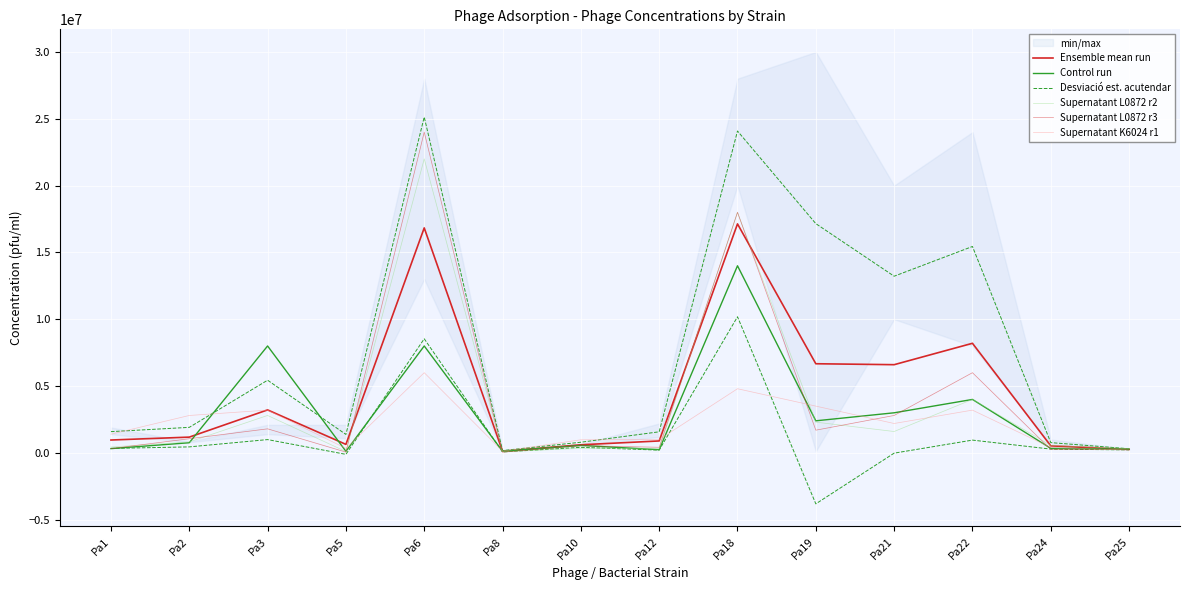

Where is the first local minimum for Desviació est. acutendar?

Pa5